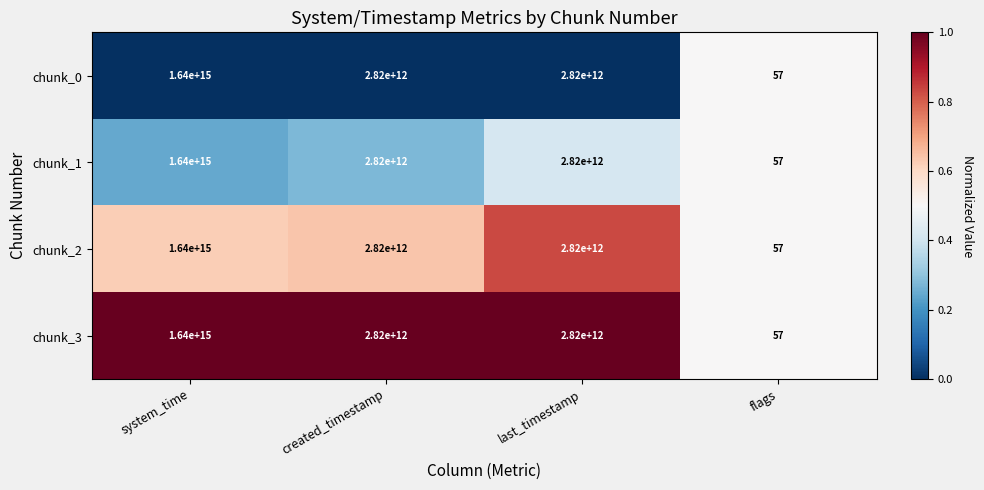

Which category has the highest value across all series?

system_time